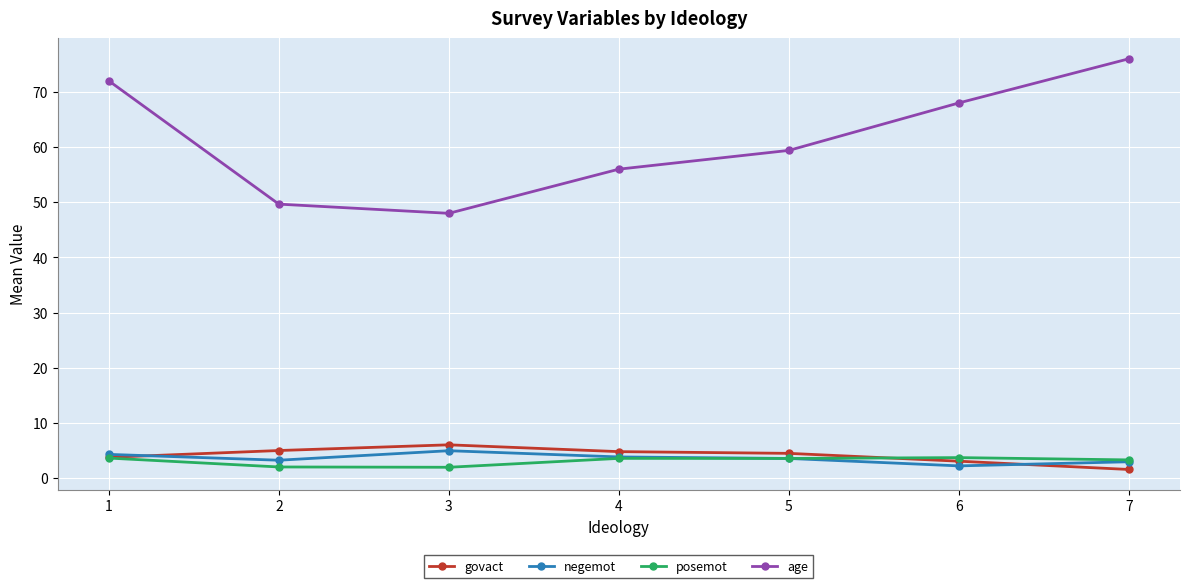

True or false: age and govact intersect in this chart.

False